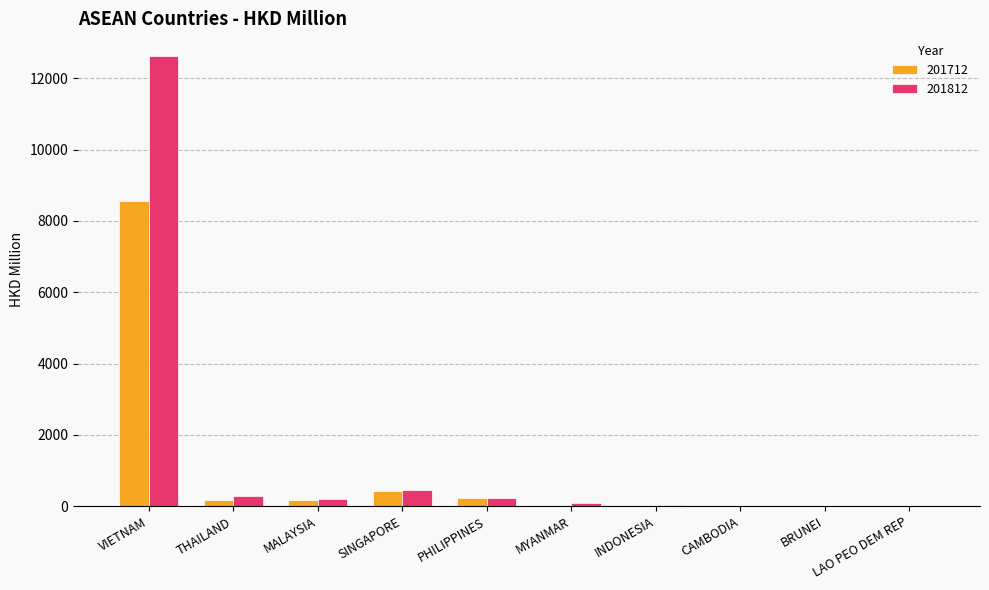

How many data points in 201712 are above 161?

5